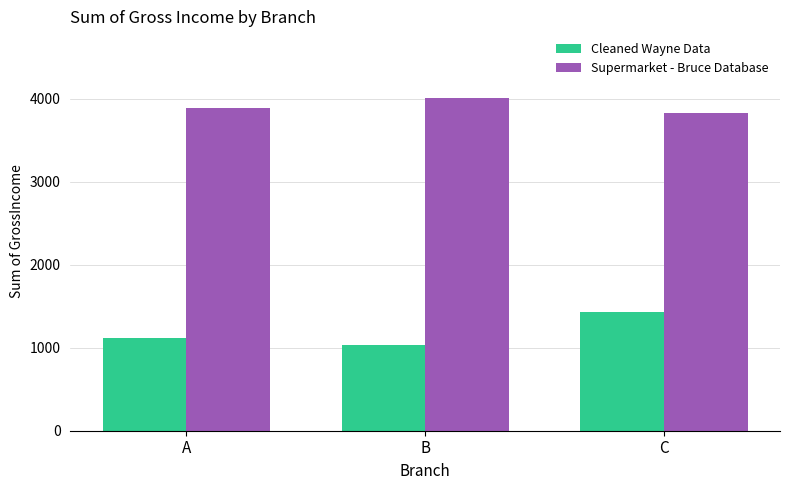

At which category does the chart reach its minimum across all series?

B